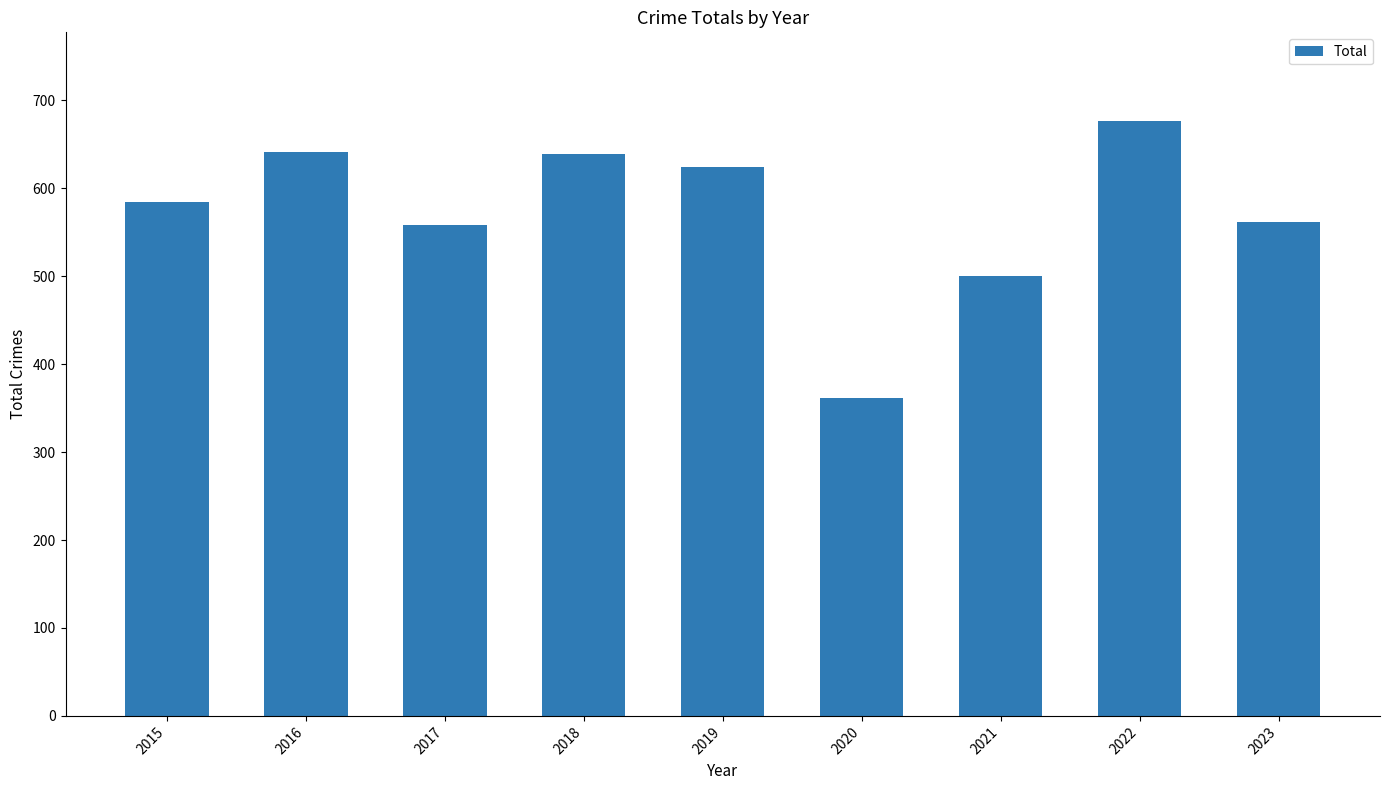

Is it true that the value at 2019 is 1104?

False